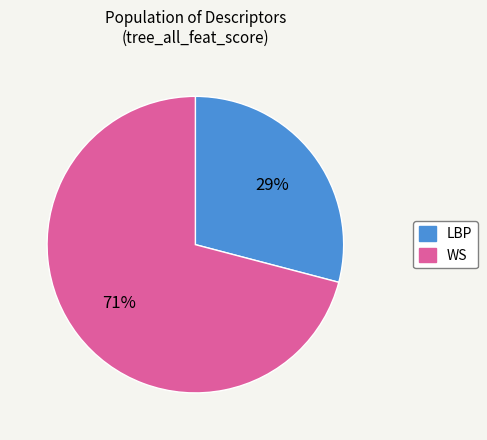

Is it true that WS is 71% of the pie?

True